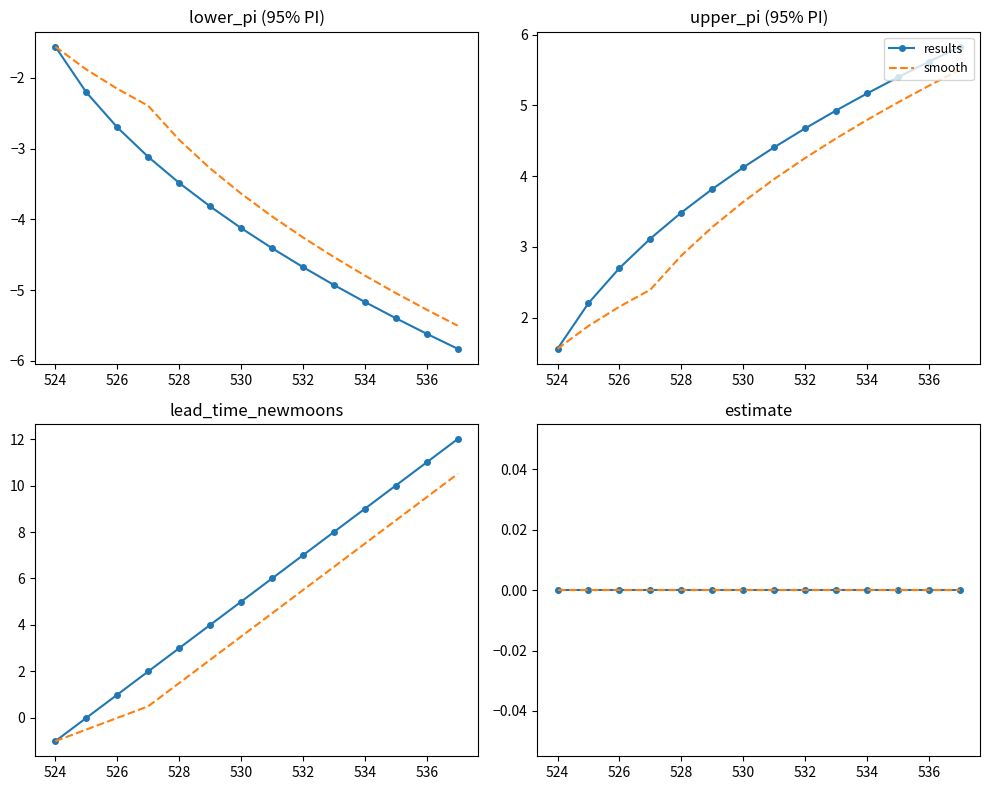

True or false: lower_pi and upper_pi cross at least once.

False